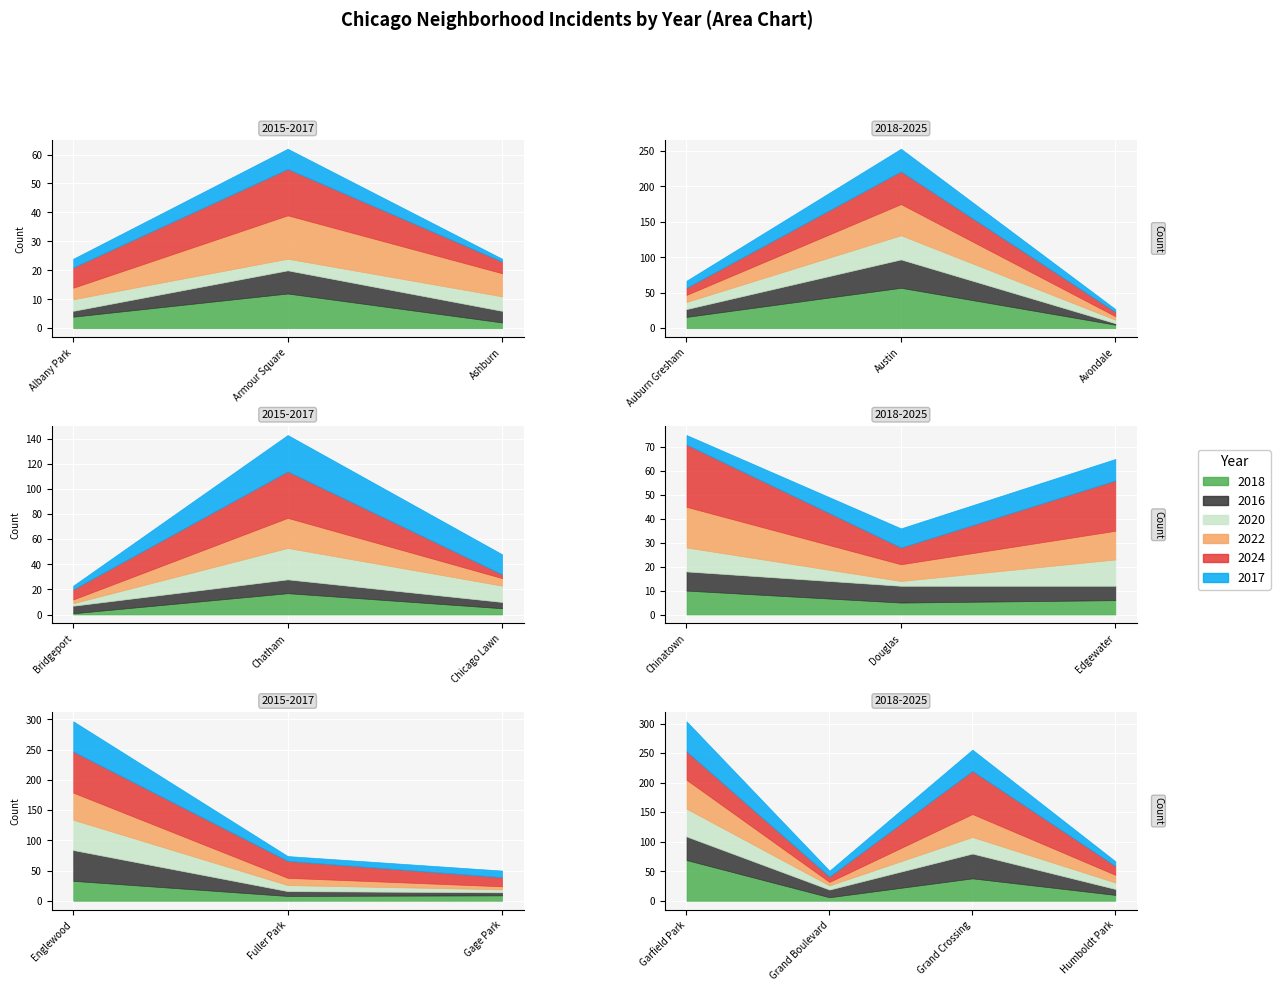

After their last crossing, which series has the higher values: 2017 or 2016?

2016